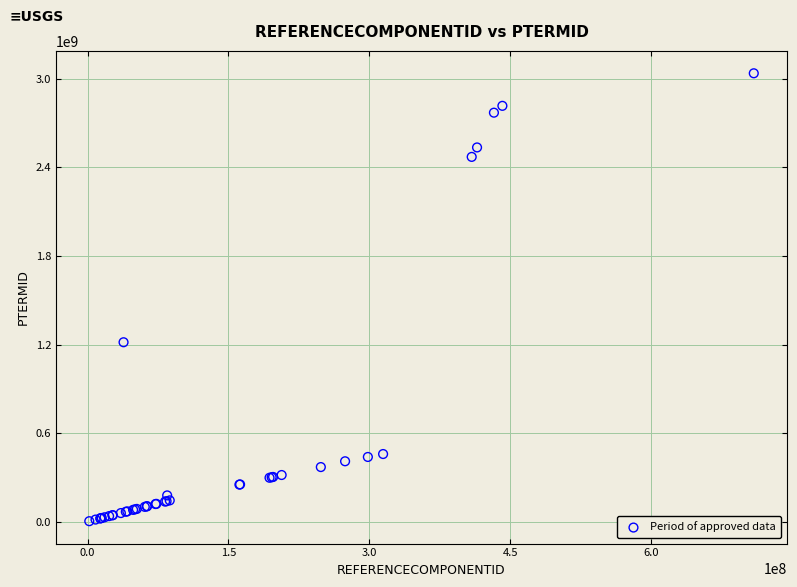

What Y value in the scatter plot is closest to 1520476515?

1215744012